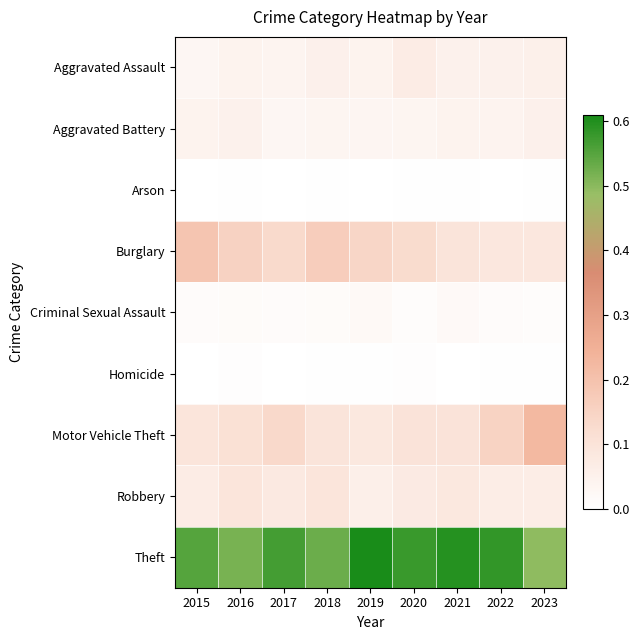

What is the greatest value displayed?

0.6